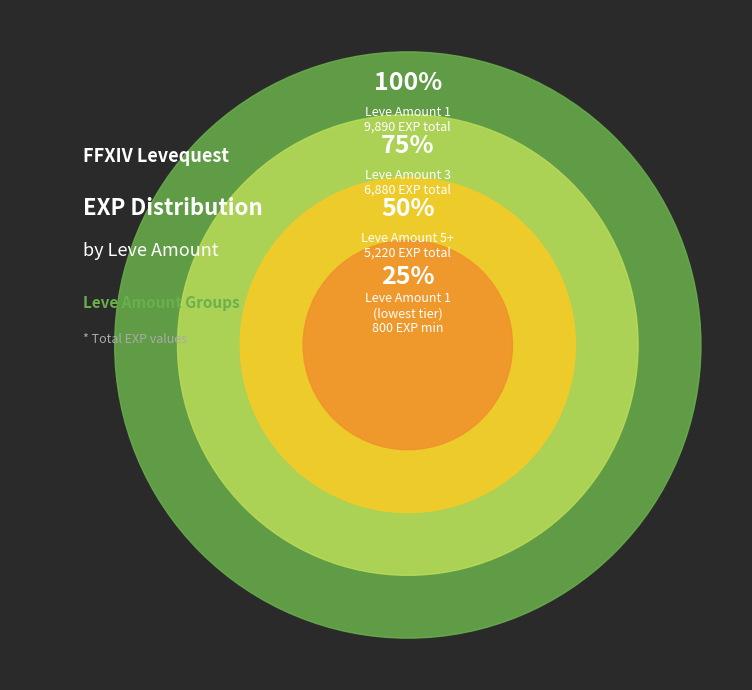

What is the largest slice in the pie chart?

1